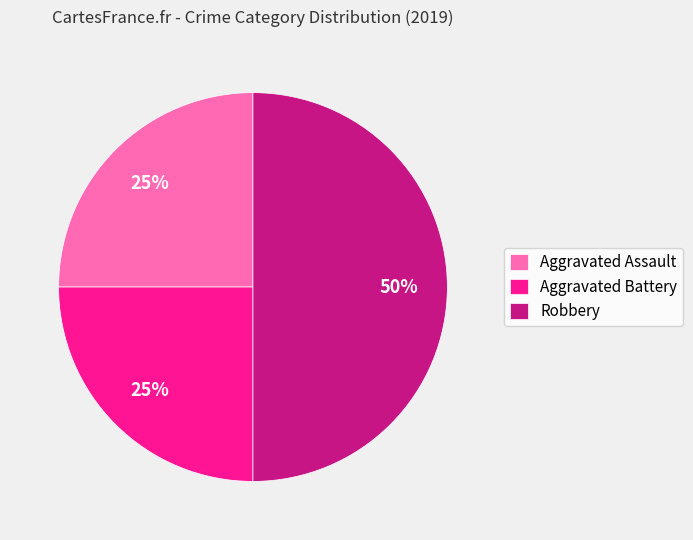

Combined, do Robbery and Aggravated Battery account for over 50%?

Yes